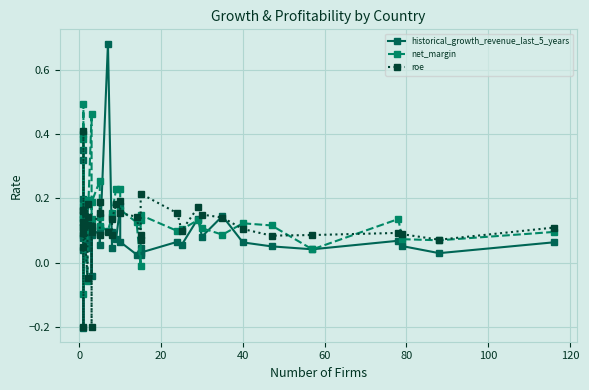

True or false: historical_growth_revenue_last_5_years and net_margin cross at least once.

True